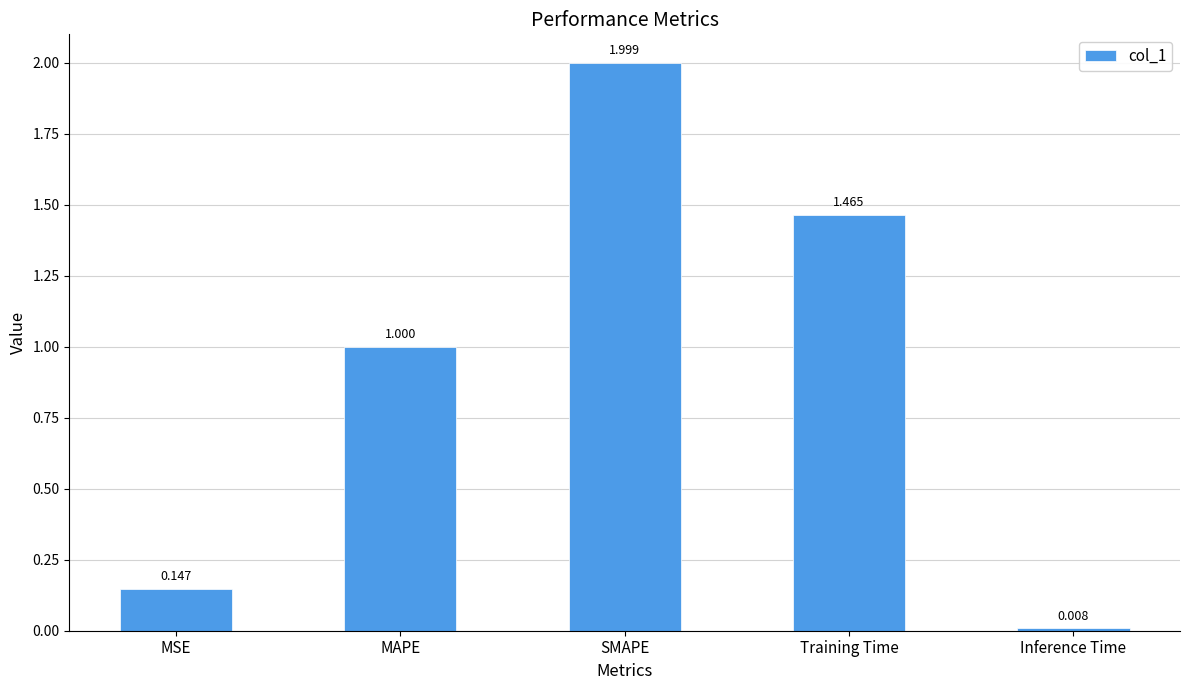

What is the difference between the maximum and minimum values?

2.0